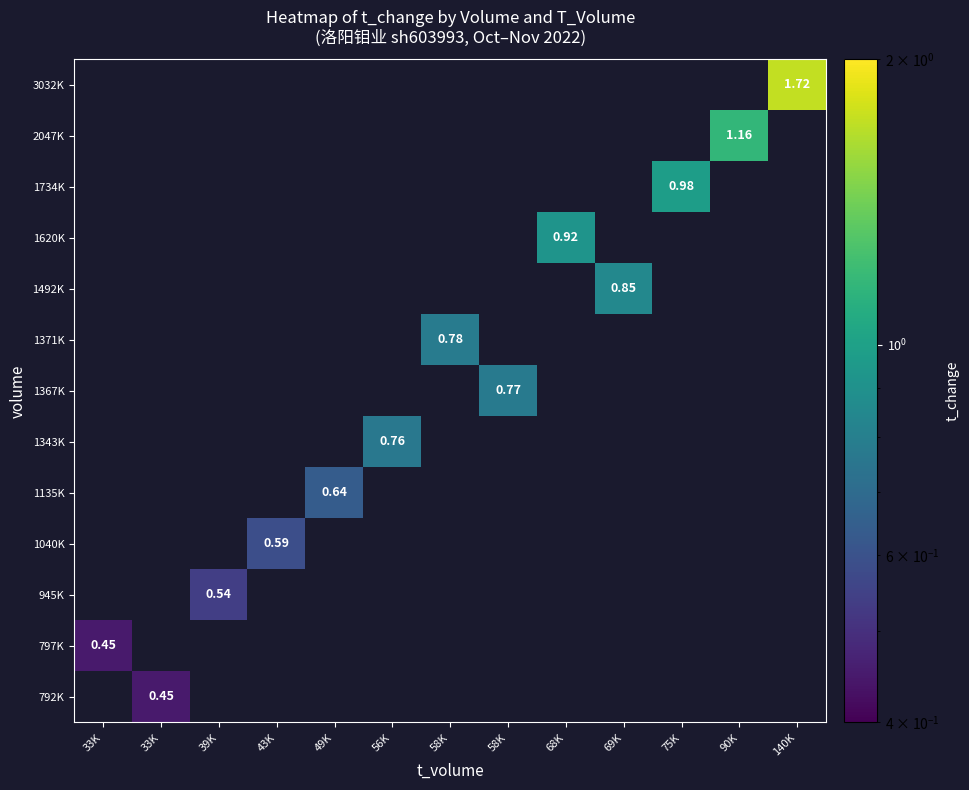

Rank the series by their average value, from highest to lowest.

792K, 797K, 945K, 1040K, 1135K, 1343K, 1367K, 1371K, 1492K, 1620K, 1734K, 2047K, 3032K